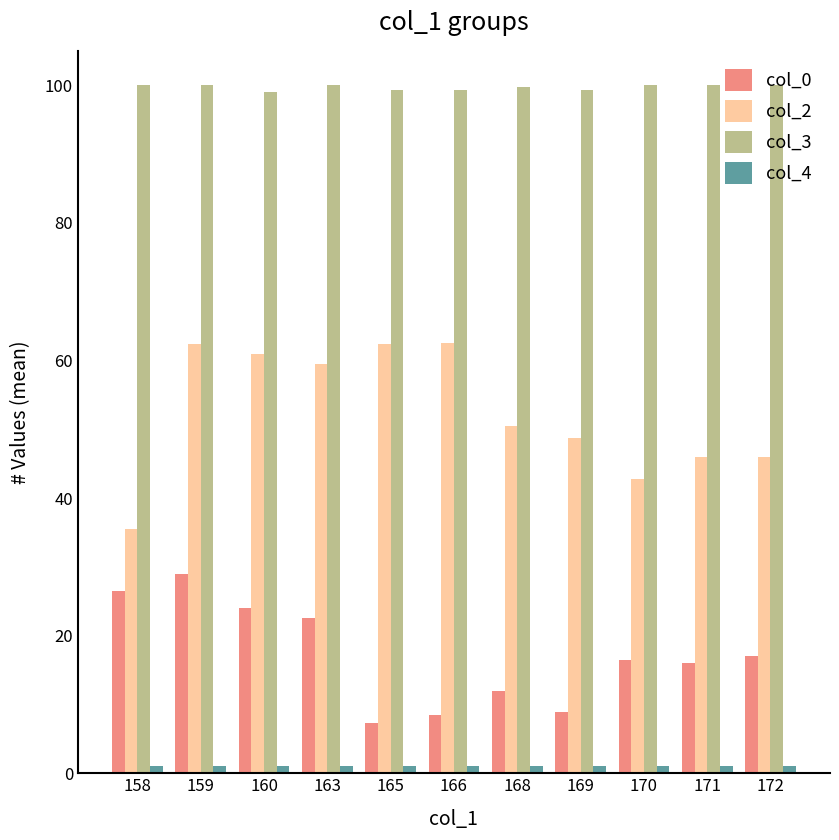

What is the greatest value displayed?

100.0